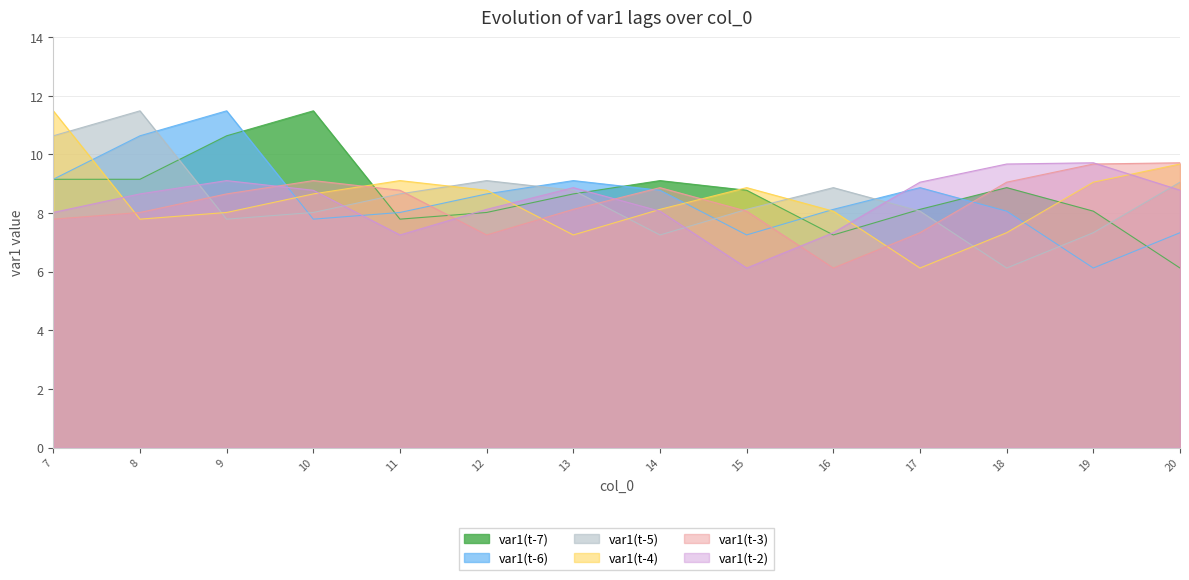

Reading left to right, extract all data points from this chart.

var1(t-7): 7=9.2	8=9.2	9=10.6	10=11.5	11=7.8	12=8.0	13=8.7	14=9.1	15=8.8	16=7.3	17=8.1	18=8.9	19=8.1	20=6.1
var1(t-6): 7=9.2	8=10.6	9=11.5	10=7.8	11=8.0	12=8.7	13=9.1	14=8.8	15=7.3	16=8.1	17=8.9	18=8.1	19=6.1	20=7.3
var1(t-5): 7=10.6	8=11.5	9=7.8	10=8.0	11=8.7	12=9.1	13=8.8	14=7.3	15=8.1	16=8.9	17=8.1	18=6.1	19=7.3	20=9.1
var1(t-4): 7=11.5	8=7.8	9=8.0	10=8.7	11=9.1	12=8.8	13=7.3	14=8.1	15=8.9	16=8.1	17=6.1	18=7.3	19=9.1	20=9.7
var1(t-3): 7=7.8	8=8.0	9=8.7	10=9.1	11=8.8	12=7.3	13=8.1	14=8.9	15=8.1	16=6.1	17=7.3	18=9.1	19=9.7	20=9.7
var1(t-2): 7=8.0	8=8.7	9=9.1	10=8.8	11=7.3	12=8.1	13=8.9	14=8.1	15=6.1	16=7.3	17=9.1	18=9.7	19=9.7	20=8.8